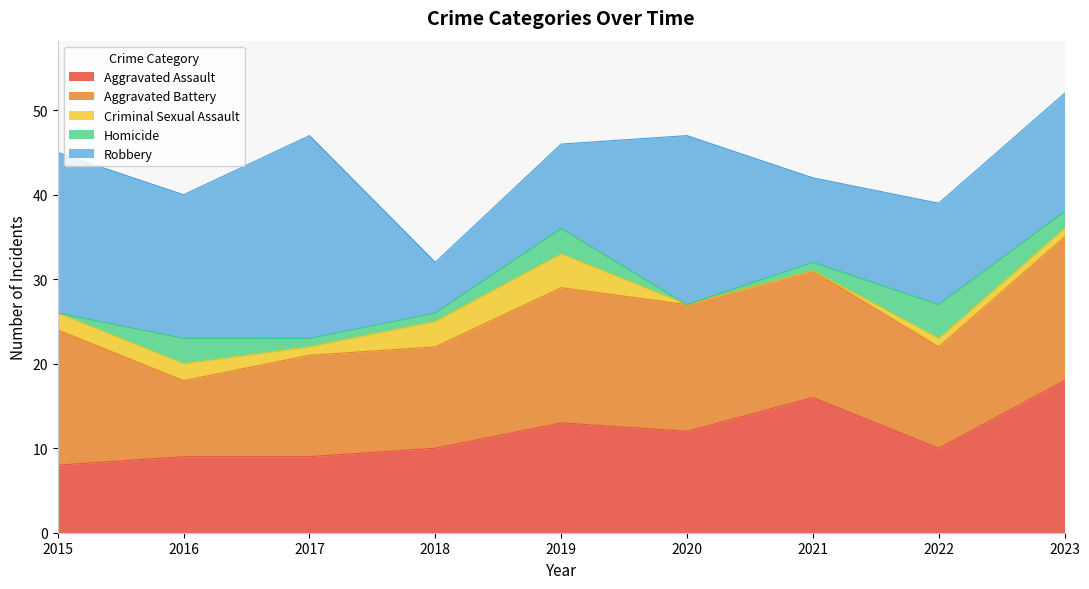

True or false: Aggravated Battery has a value of 23 at 2020.

False